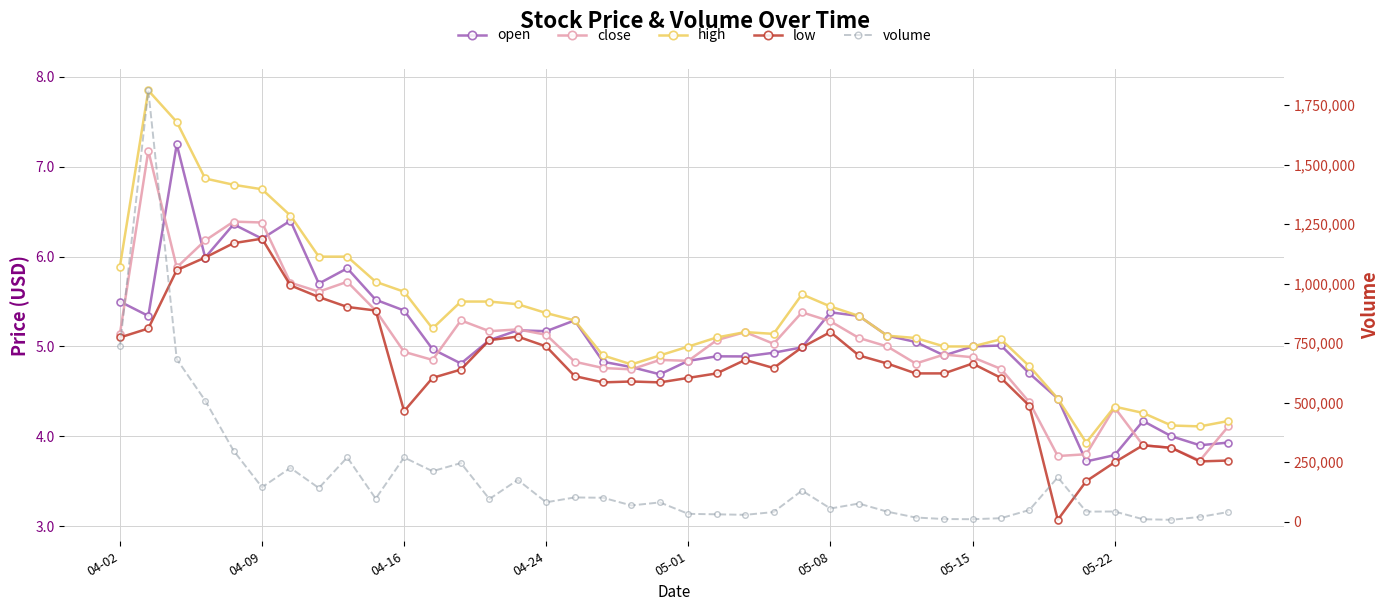

True or false: high and close intersect in this chart.

False